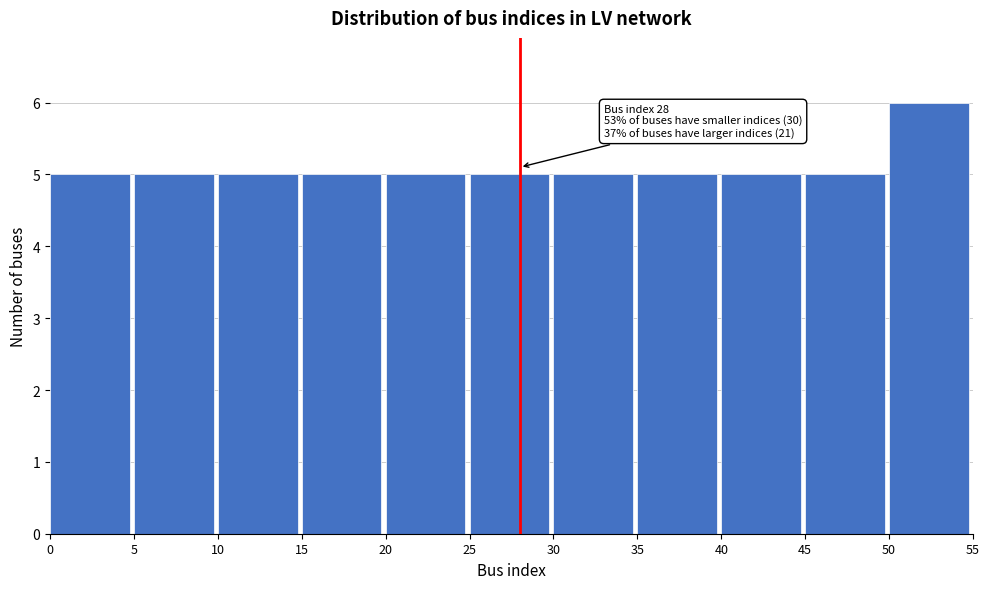

Which range on the x-axis has the tallest bar?

50 to 55